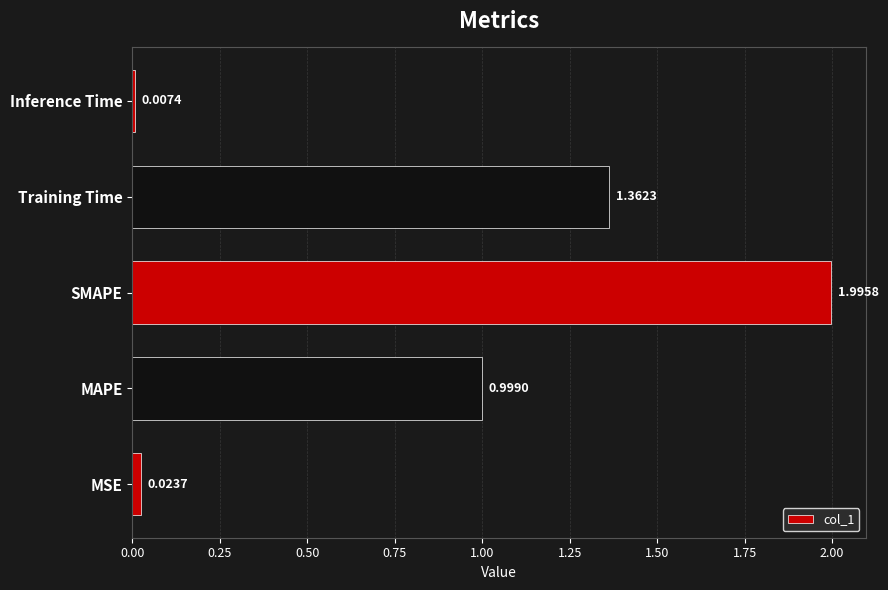

What is the change in value from MAPE to Inference Time?

-1.0